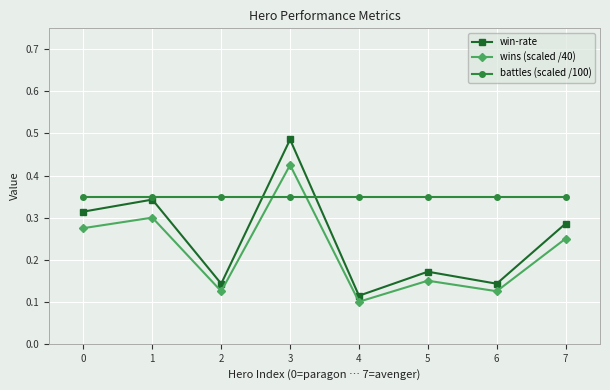

Rank the series at 6 from lowest to highest value.

wins (scaled /40), win-rate, battles (scaled /100)